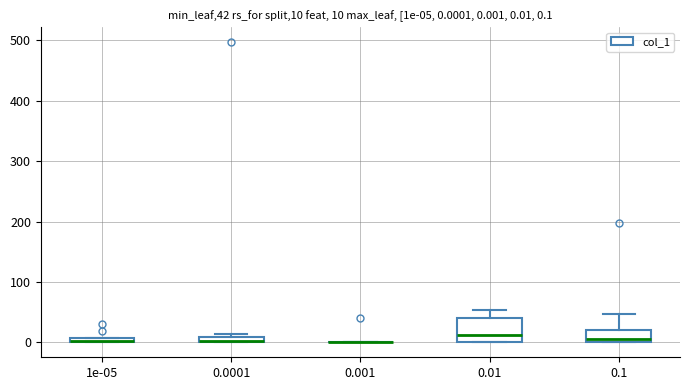

Comparing the boxes themselves (not the whiskers), which one is the tallest?

0.01